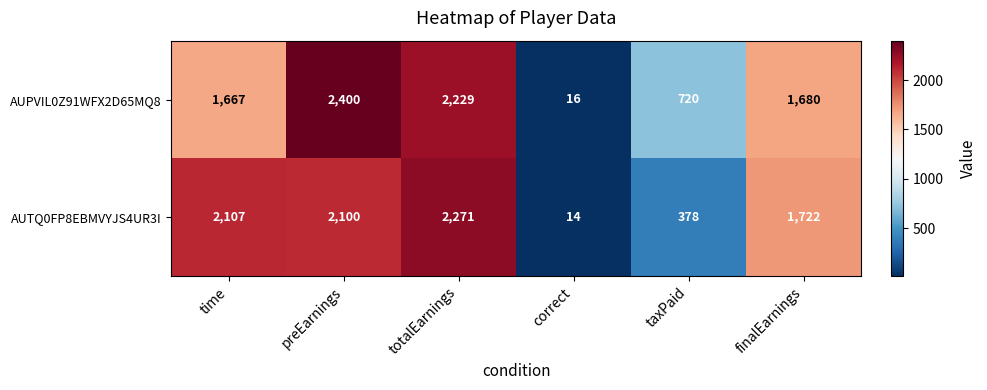

What is the total value across all series at time?

3774